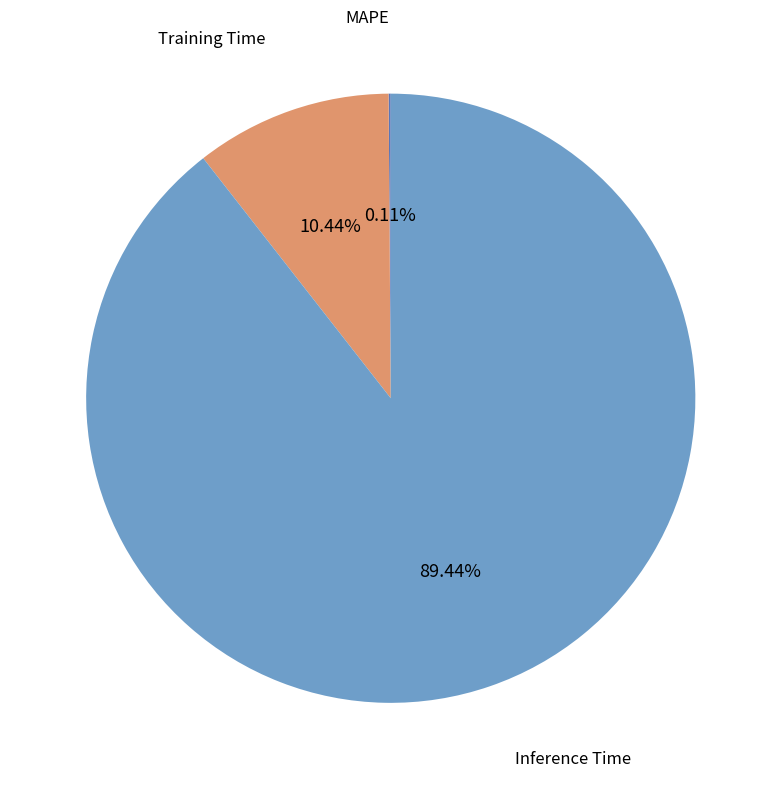

Between Training Time and Inference Time, which is larger?

Inference Time